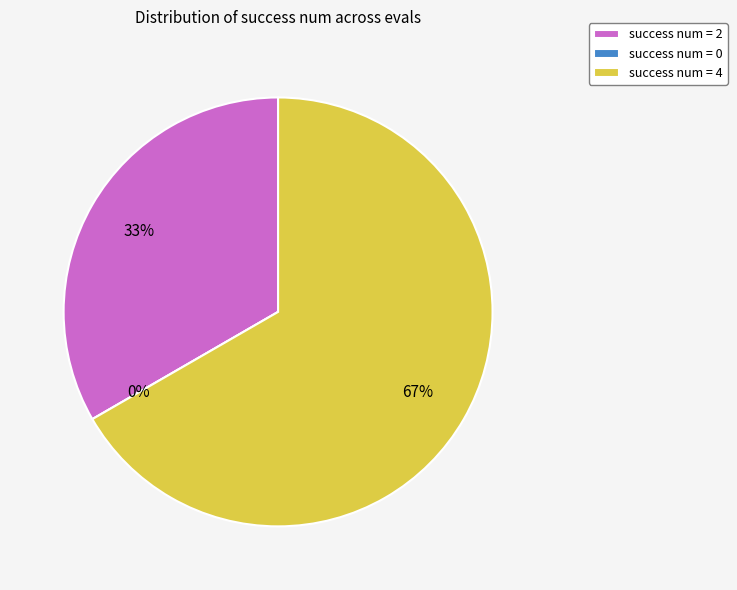

Is there a majority slice in this chart?

Yes